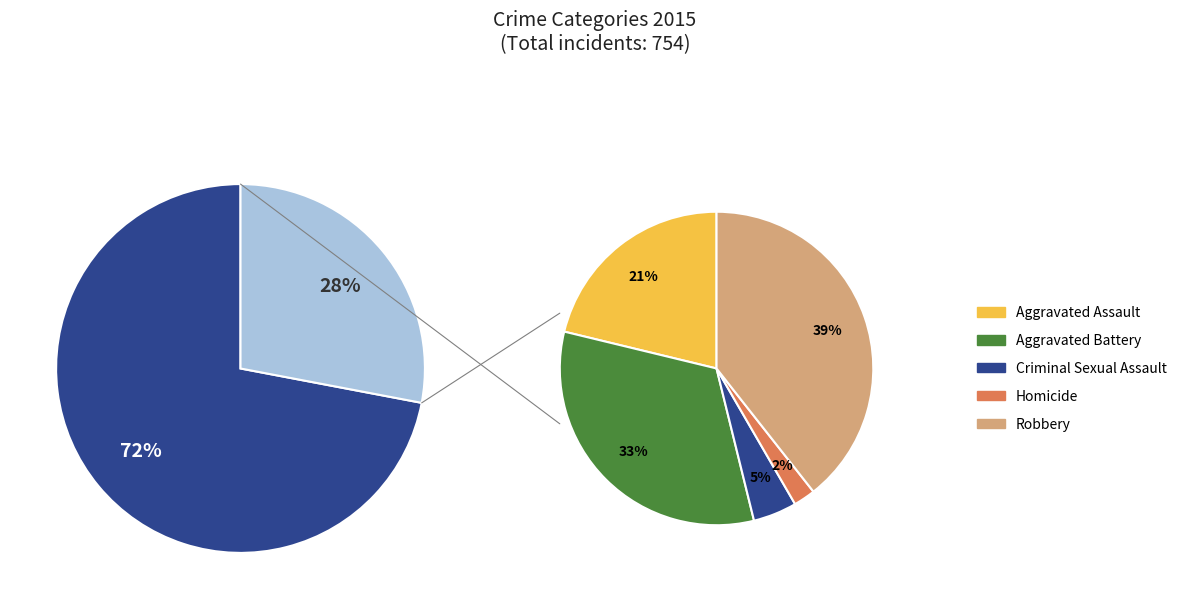

Rank the categories by value from highest to lowest.

Robbery, Aggravated Battery, Aggravated Assault, Criminal Sexual Assault, Homicide